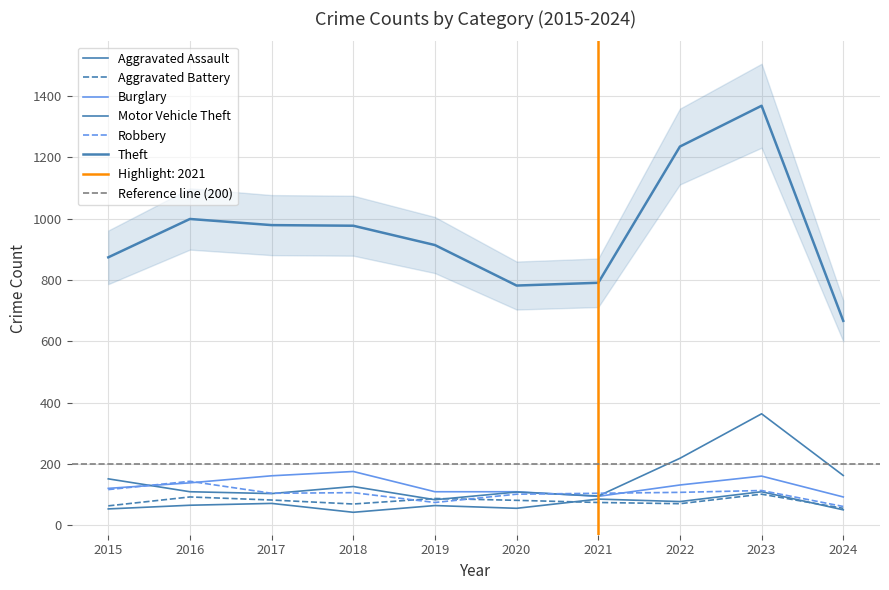

What is the value of the Burglary point at the 9th from the left?

161